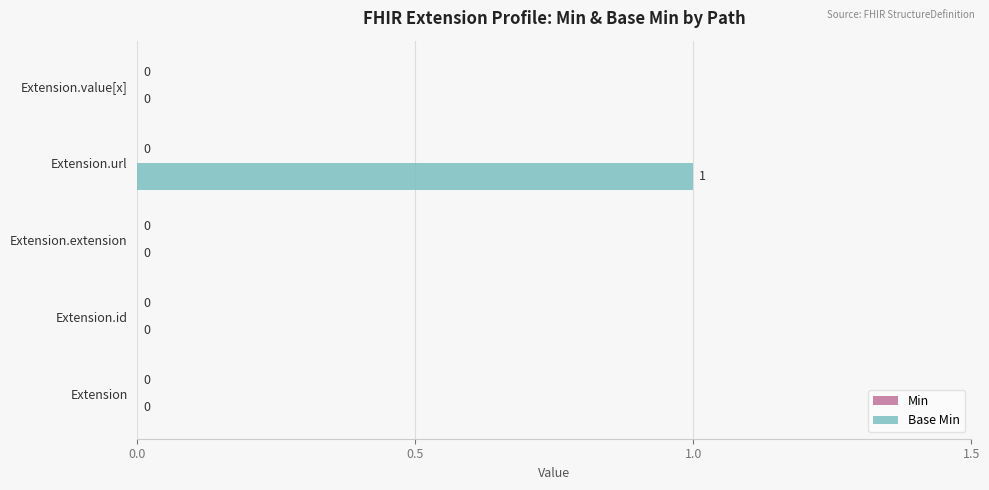

Which category has the highest value across all series?

Extension.url